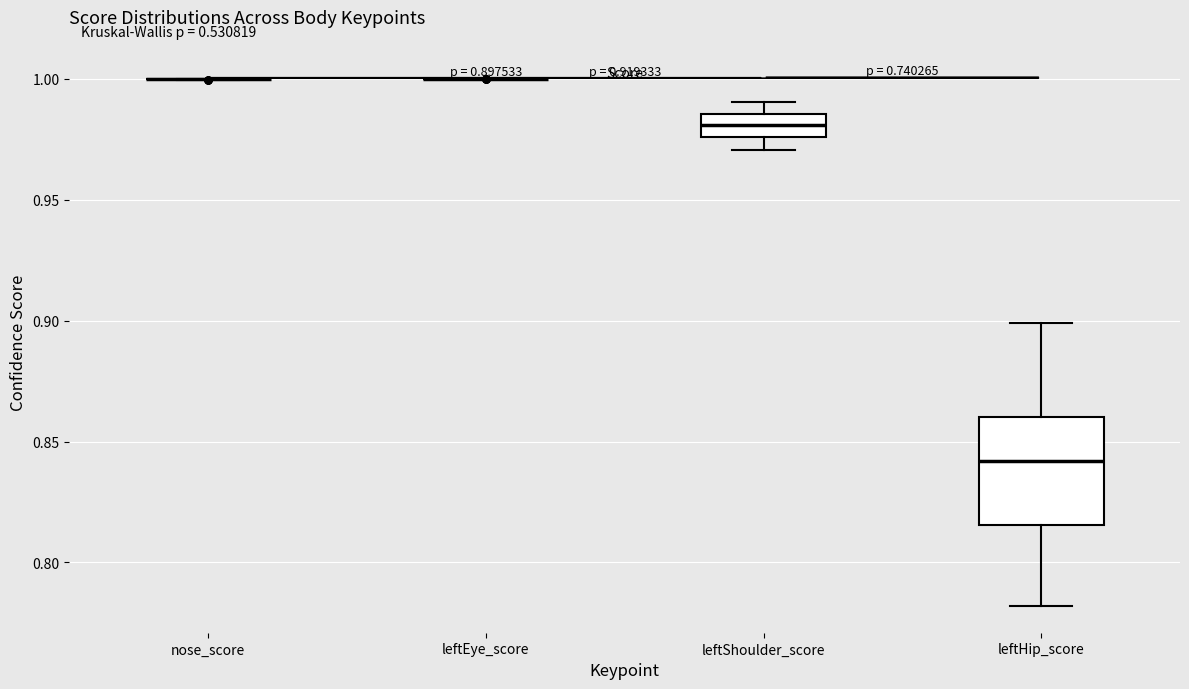

Which box is the tallest, from its lower edge to its upper edge?

leftHip_score